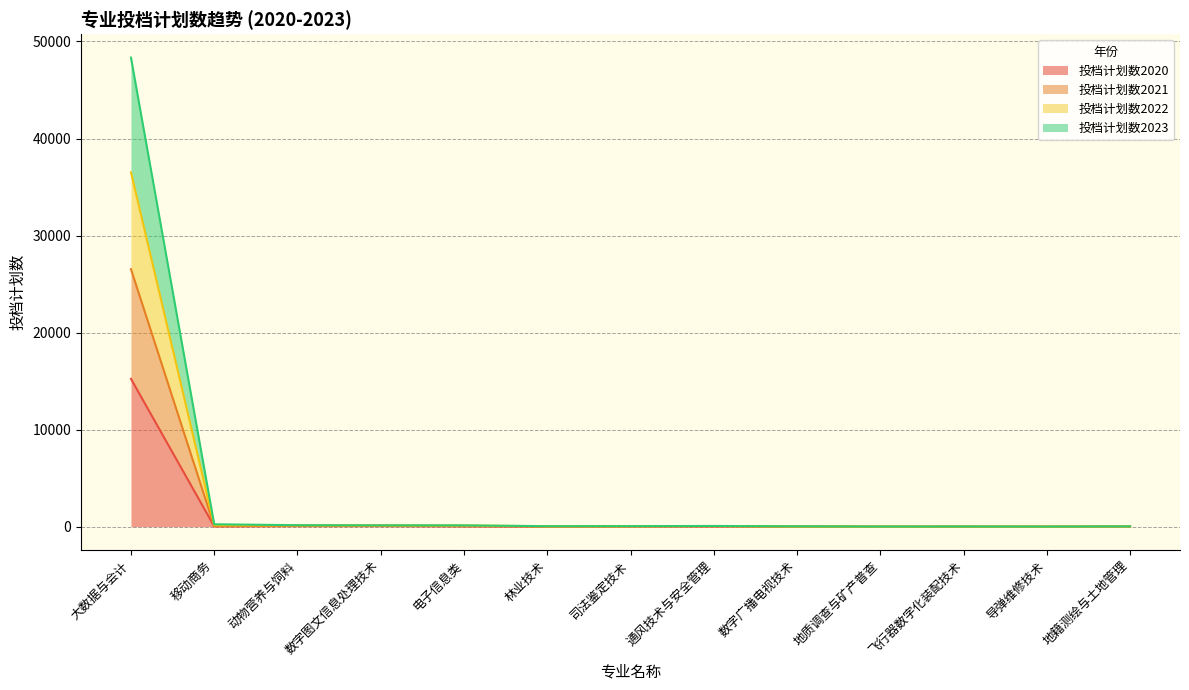

How many categories are shown in the chart?

13